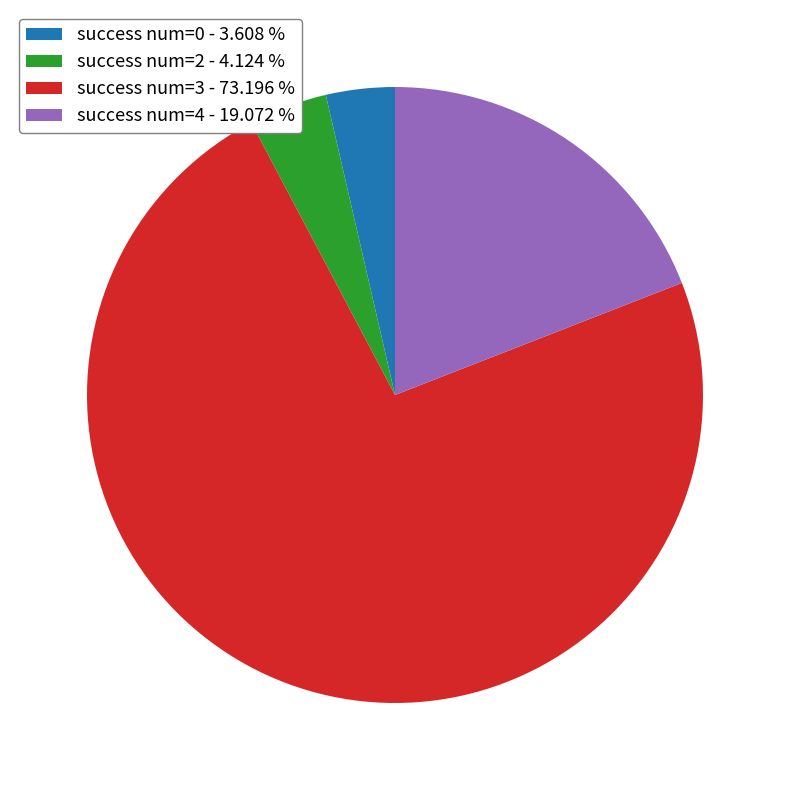

Does any single category account for the majority?

Yes